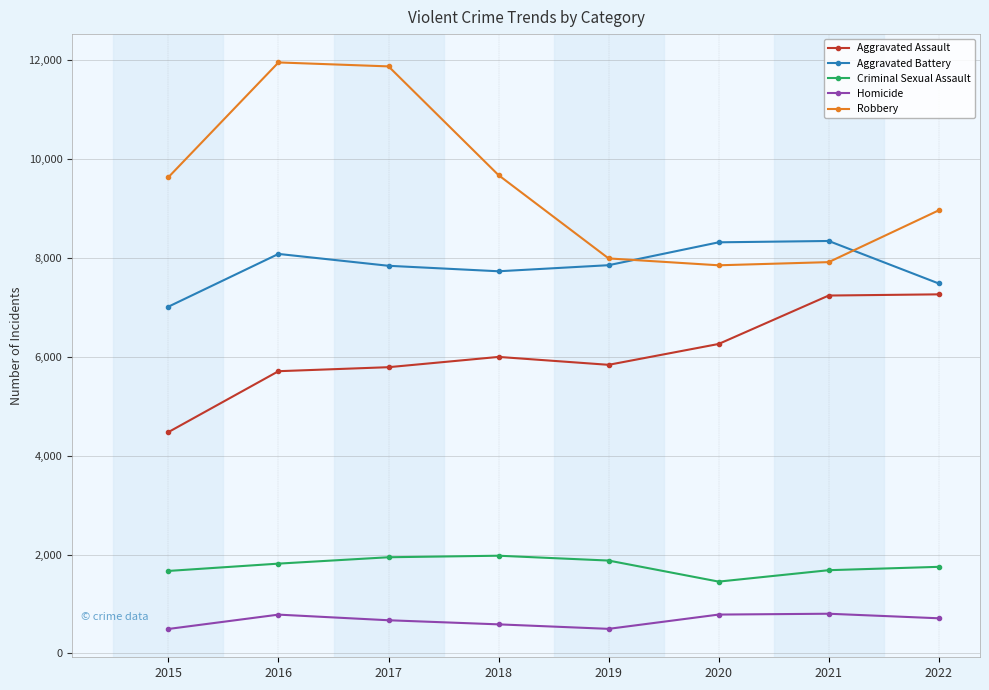

Is it true that Robbery equals 17604 at 2016?

False